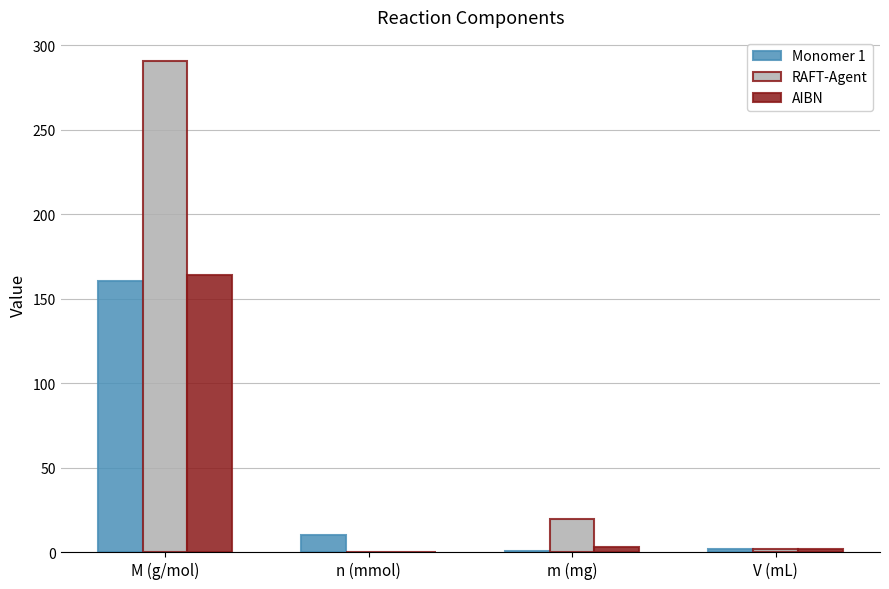

What is the highest value of the AIBN series?

164.2